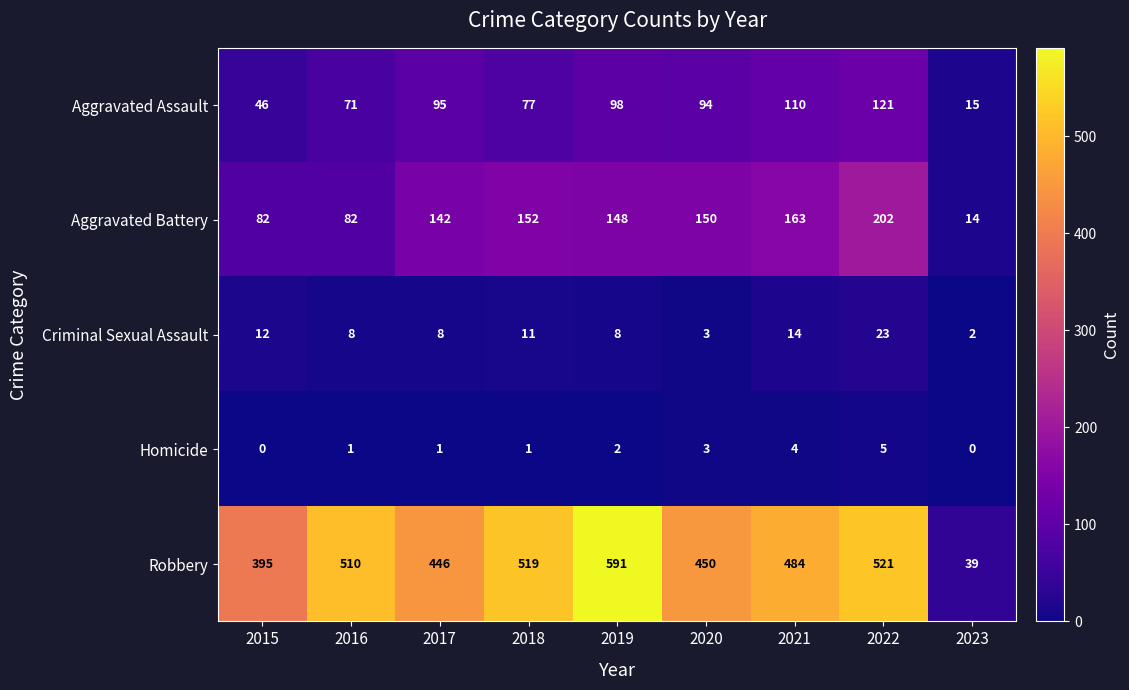

What is the difference between the Aggravated Assault values at 2023 and 2022?

106